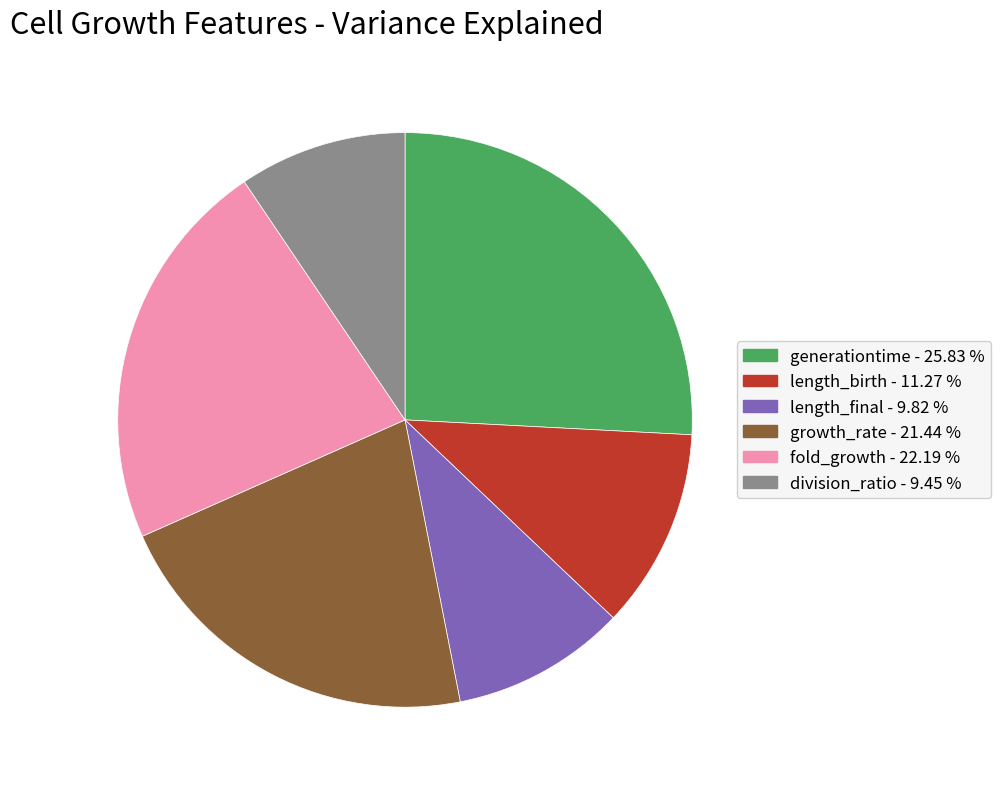

Is there a majority slice in this chart?

No